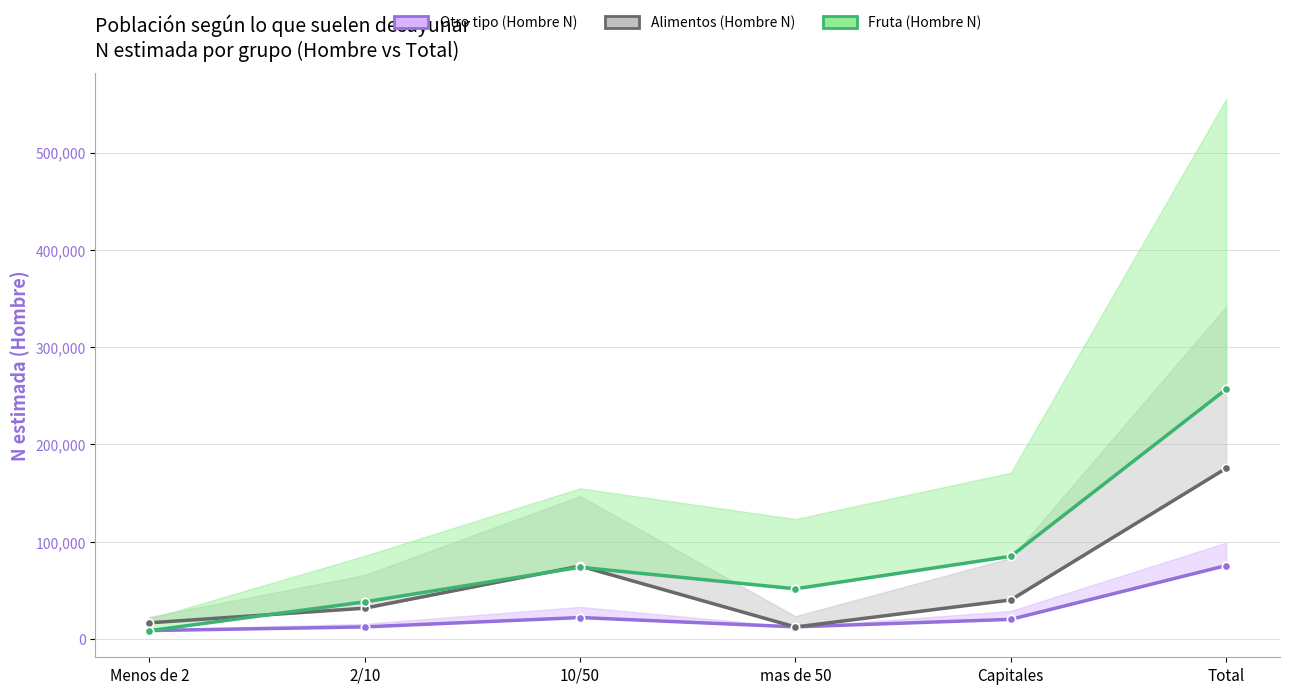

Reading right to left, list all the values displayed in this chart.

Otro tipo (Hombre N): Total=75424	Capitales=20113	mas de 50=12389	10/50=21983	2/10=12354	Menos de 2=8585
Alimentos (Hombre N): Total=175399	Capitales=40058	mas de 50=12278	10/50=74920	2/10=31605	Menos de 2=16538
Fruta (Hombre N): Total=256667	Capitales=84918	mas de 50=51520	10/50=73680	2/10=38090	Menos de 2=8458